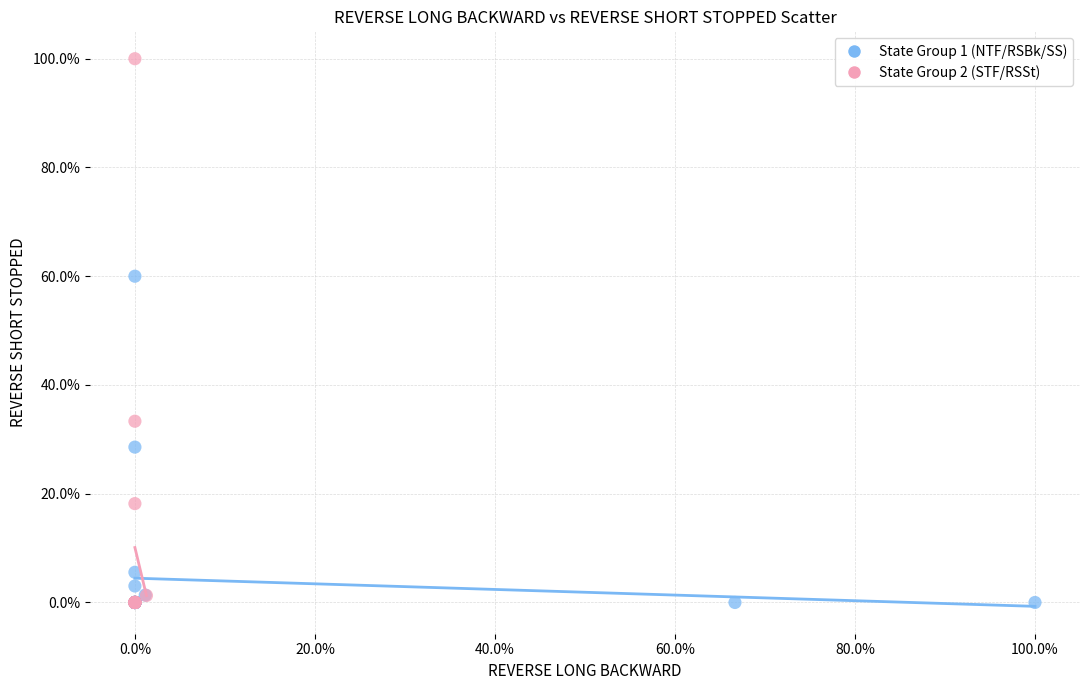

Which series has the largest Y range (max minus min)?

State Group 2 (STF/RSSt)